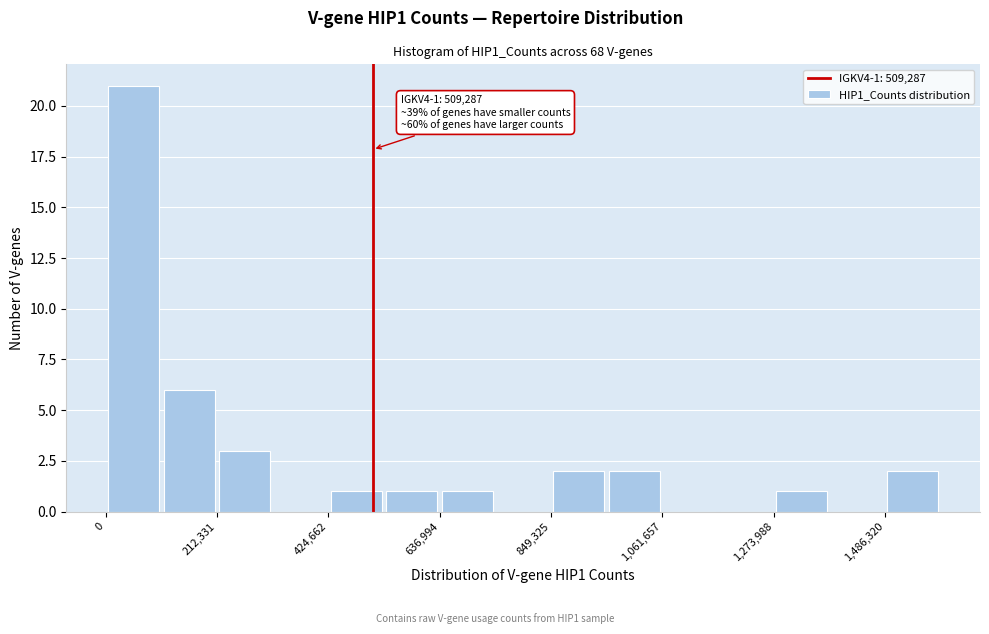

Around what value on the x-axis is the tallest bar? Give the approximate position of its centre, as read against the axis.

50000